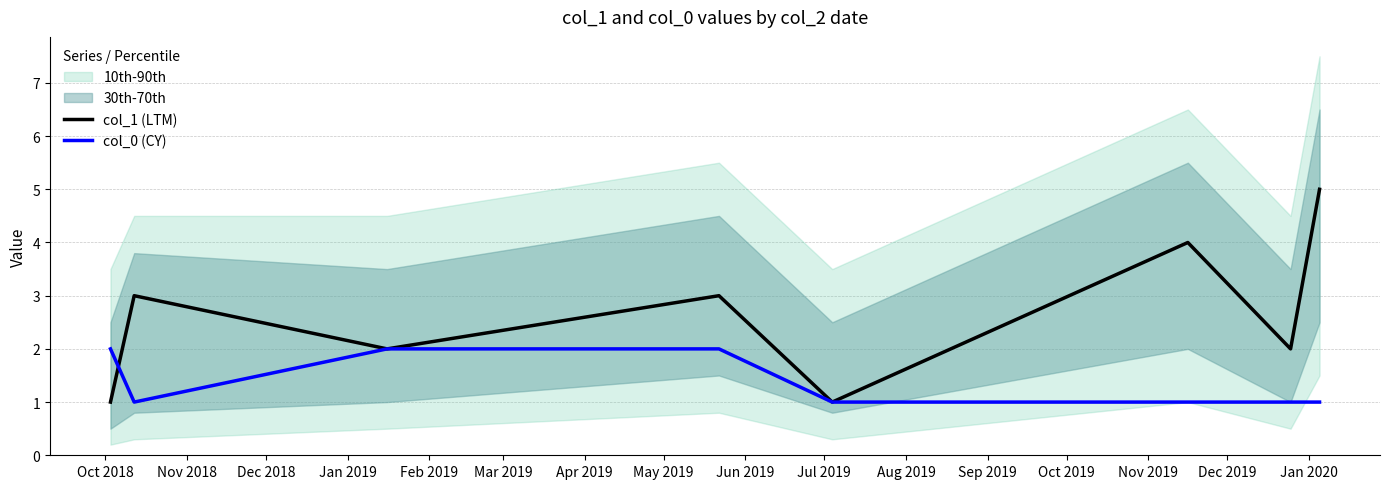

What is the total value across all series at Dec 2018?

4